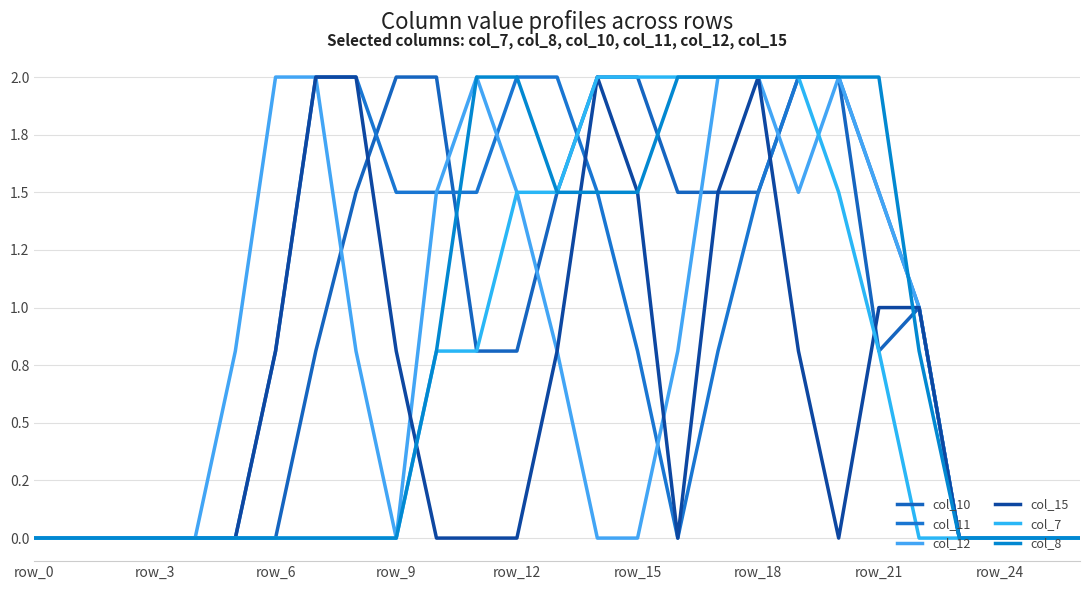

In col_12, how many points are higher than both neighbors (excluding endpoints)?

2